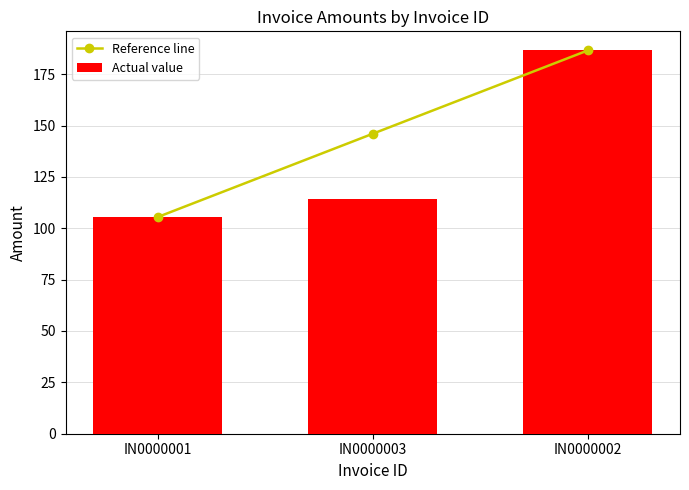

What is the difference between the maximum and second lowest values in the Reference line series?

40.5